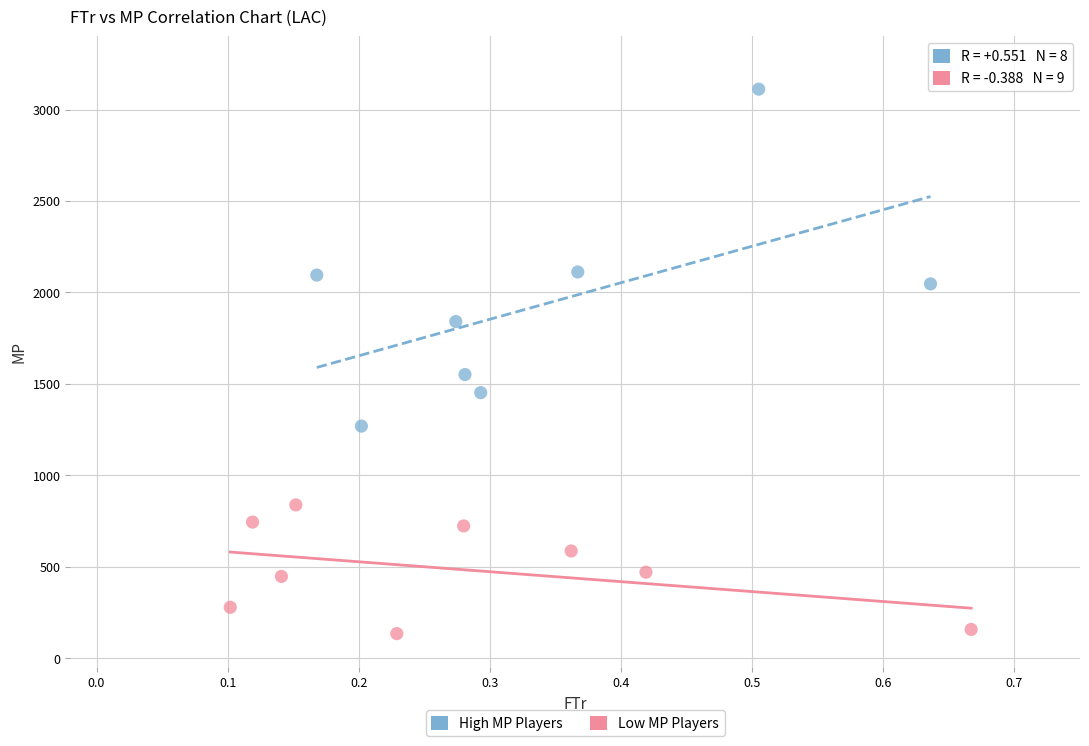

Which series reaches the minimum Y coordinate?

Low MP Players